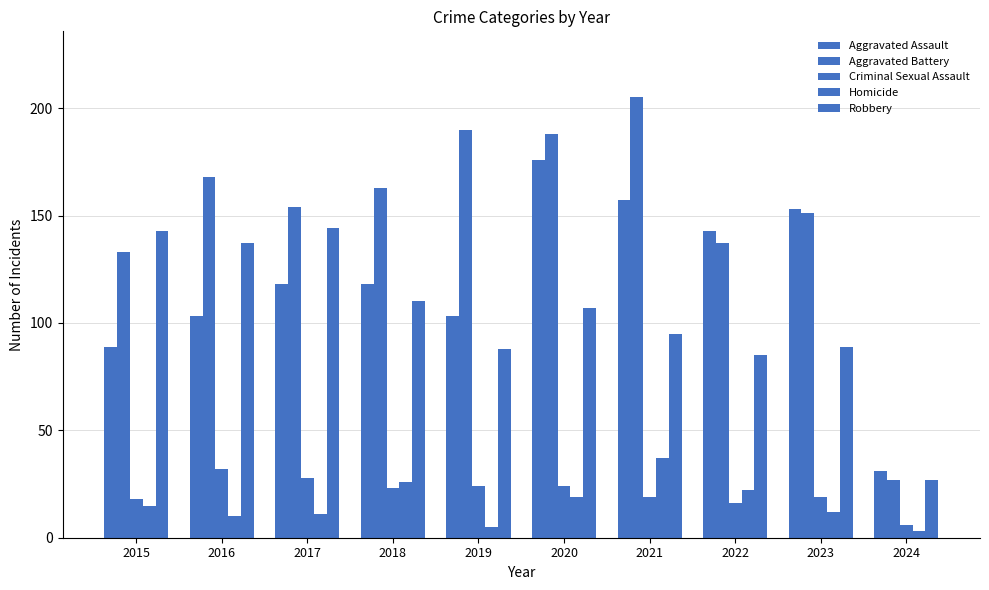

How many categories are shown in the chart?

10